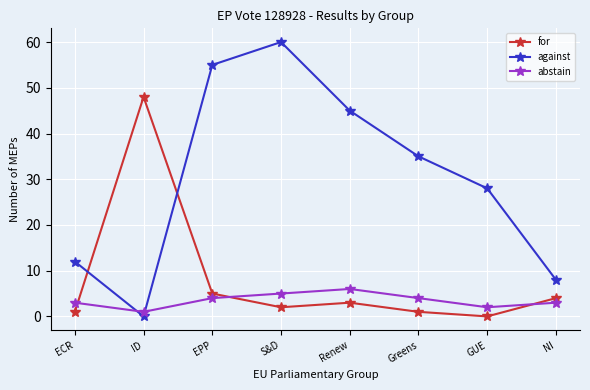

Read the against value at EPP, to the nearest 5.

55